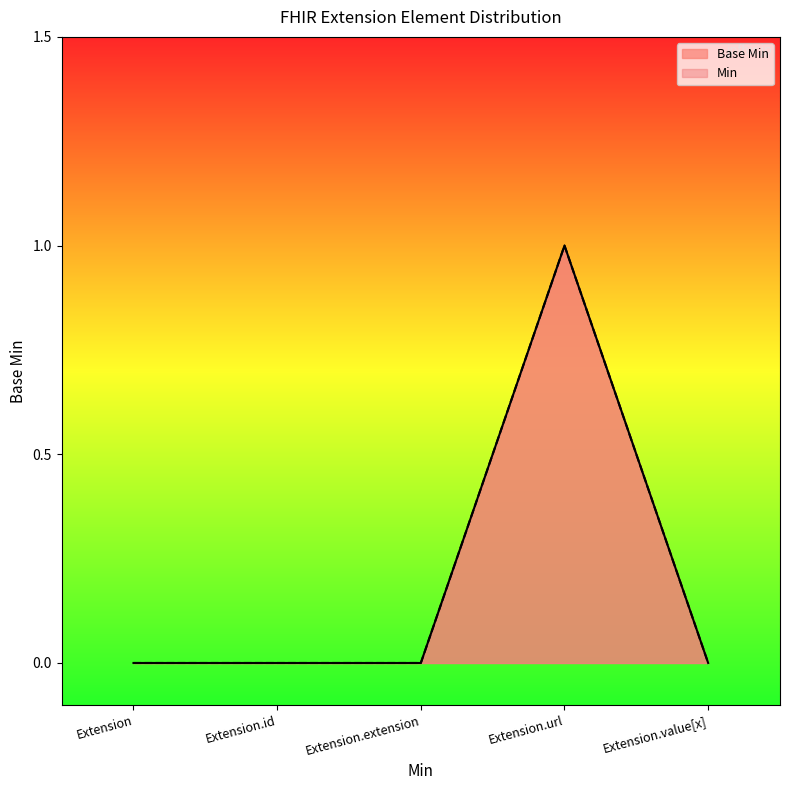

What is the change in value from Extension to Extension.url?

+1